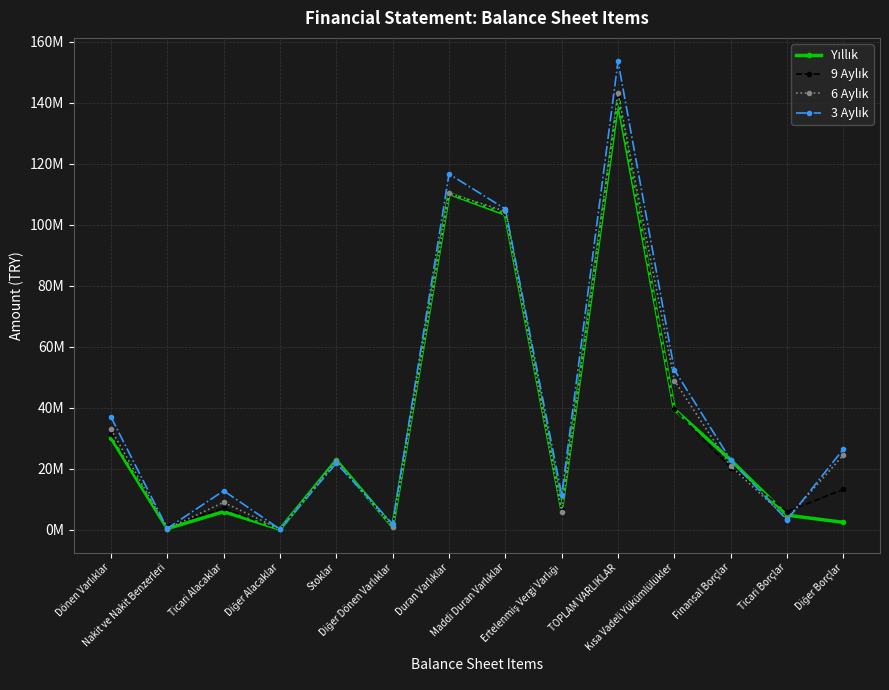

At which category does 6 Aylık reach its first local peak?

Ticari Alacaklar